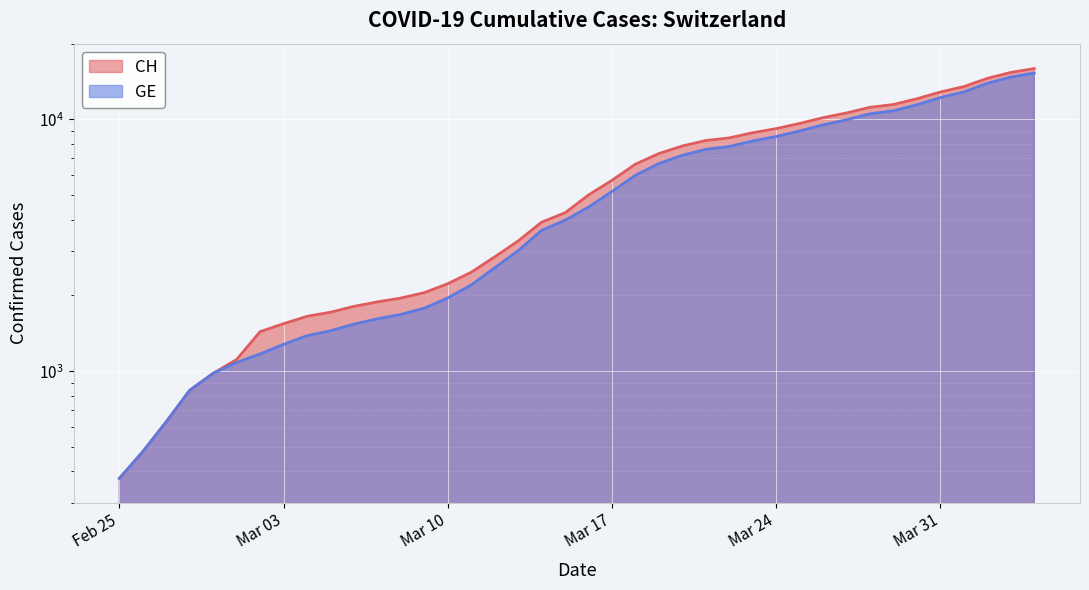

At 2020-03-18, list the series in order from largest to smallest.

CH, GE